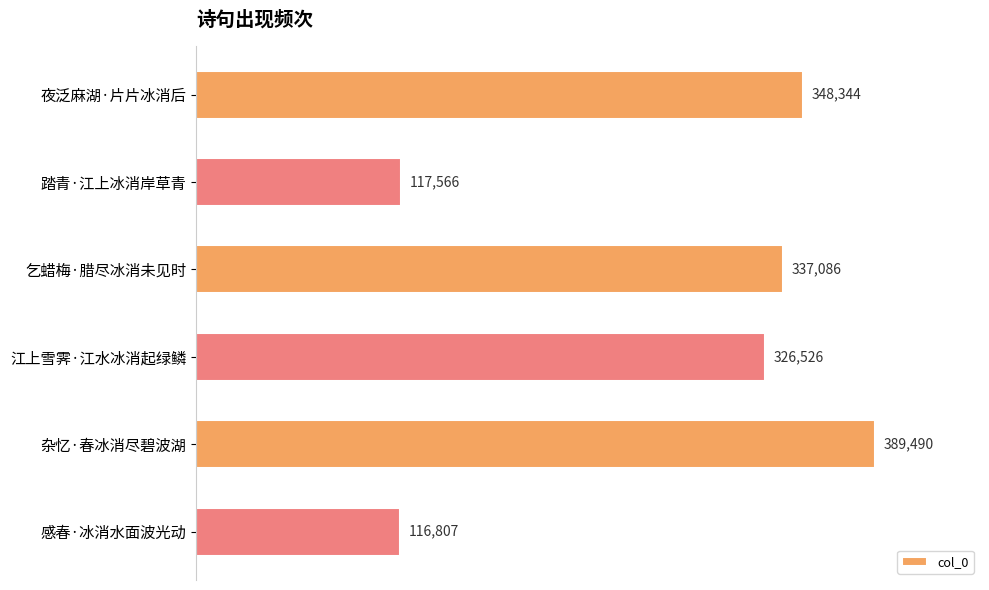

Reading bottom to top, list all the values displayed in this chart.

116807	389490	326526	337086	117566	348344